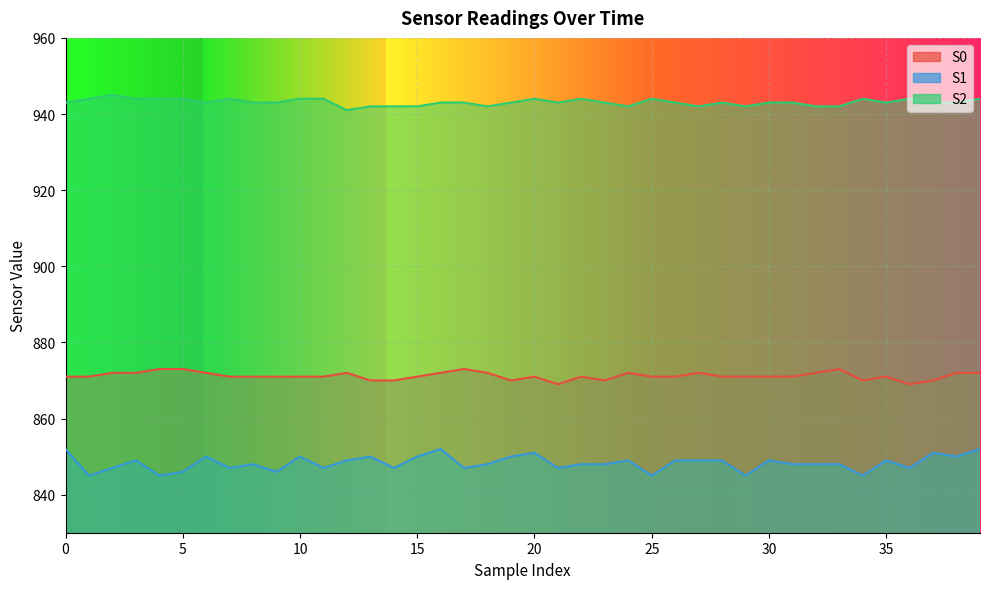

What are all the series names shown in the legend?

S0, S1, S2